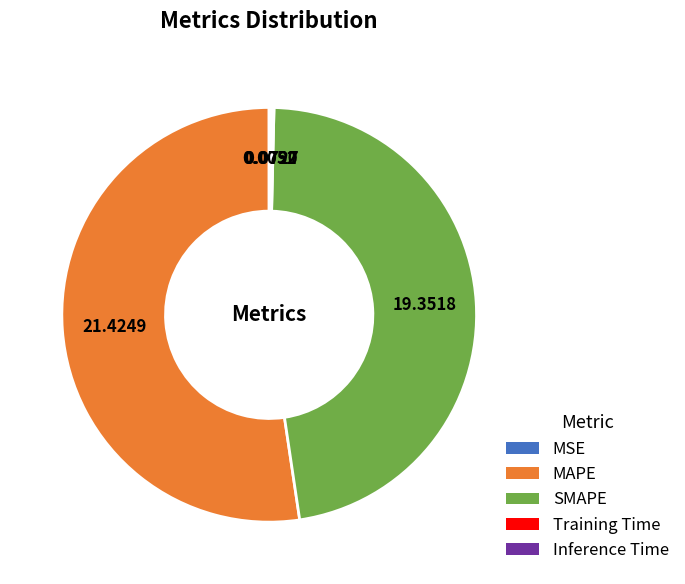

What is the ratio of the value at MAPE to the value at SMAPE?

1.1